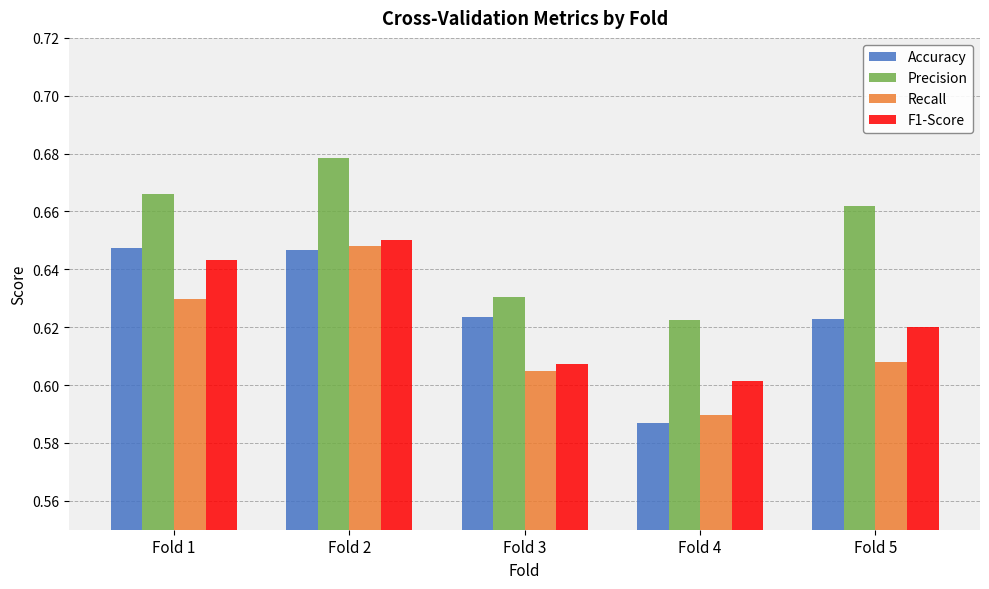

How many groups of bars are there?

5